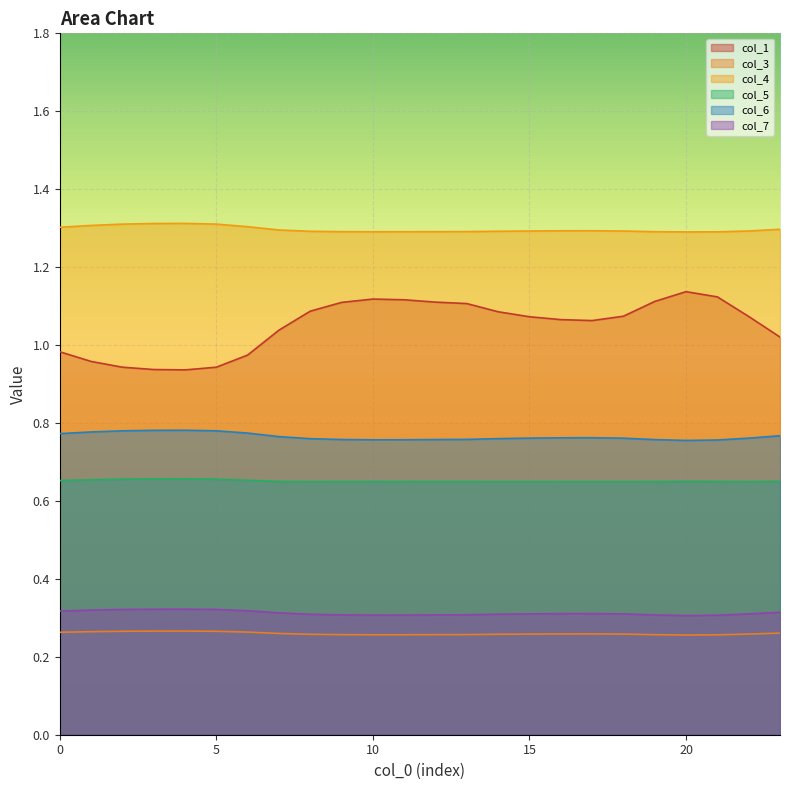

True or false: col_3 and col_6 cross at least once.

False